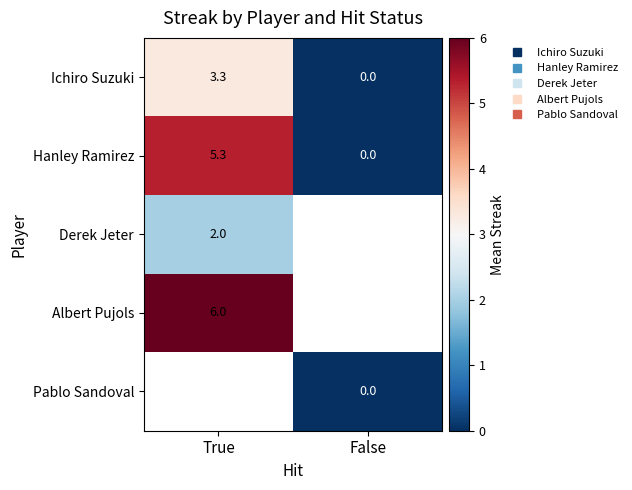

How many positive values does the Hanley Ramirez series have?

1